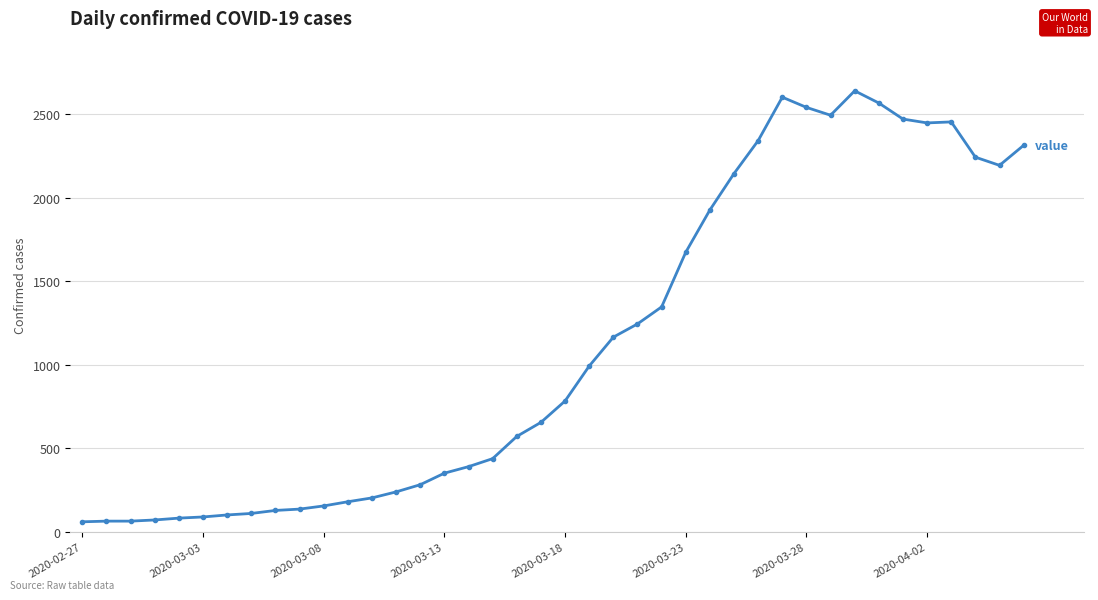

What is the greatest value displayed?

2640